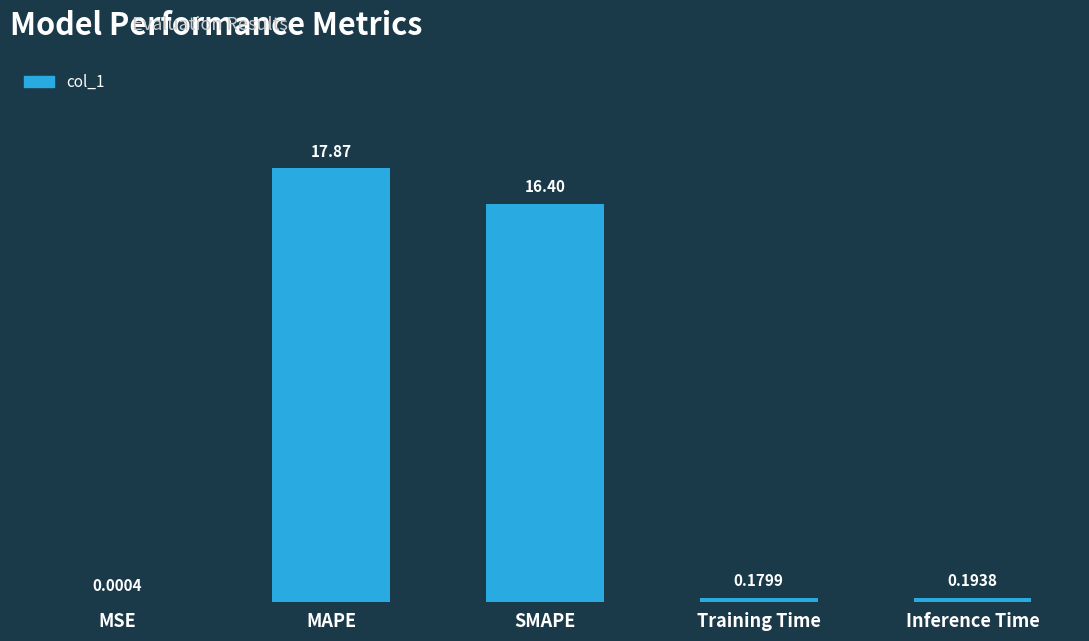

What is the ratio of the value at MAPE to the value at SMAPE?

1.1